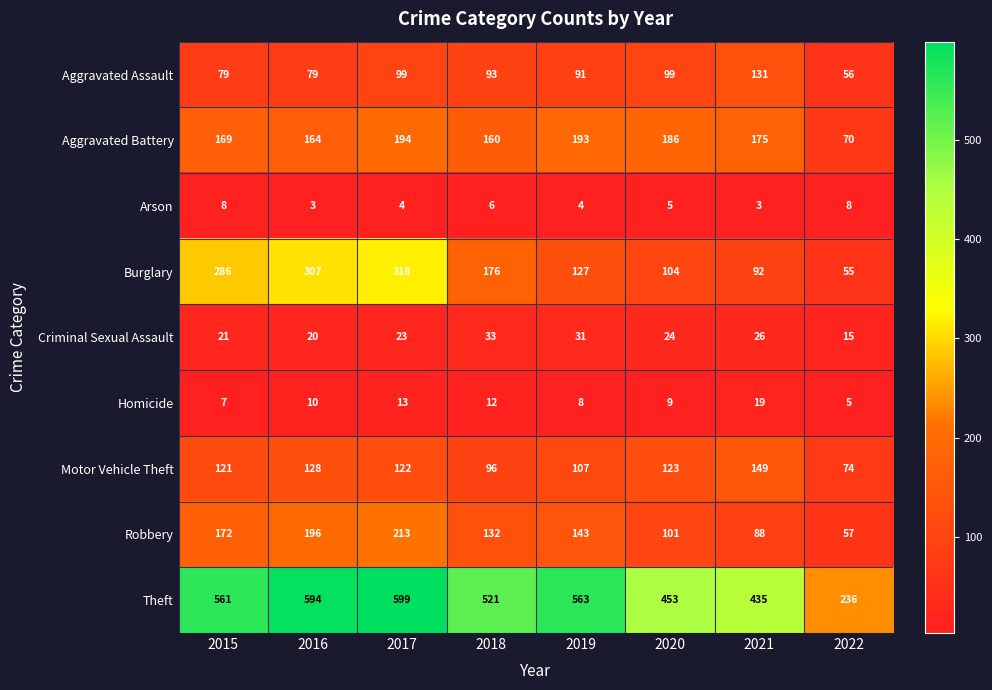

What is the minimum value shown in the chart?

3